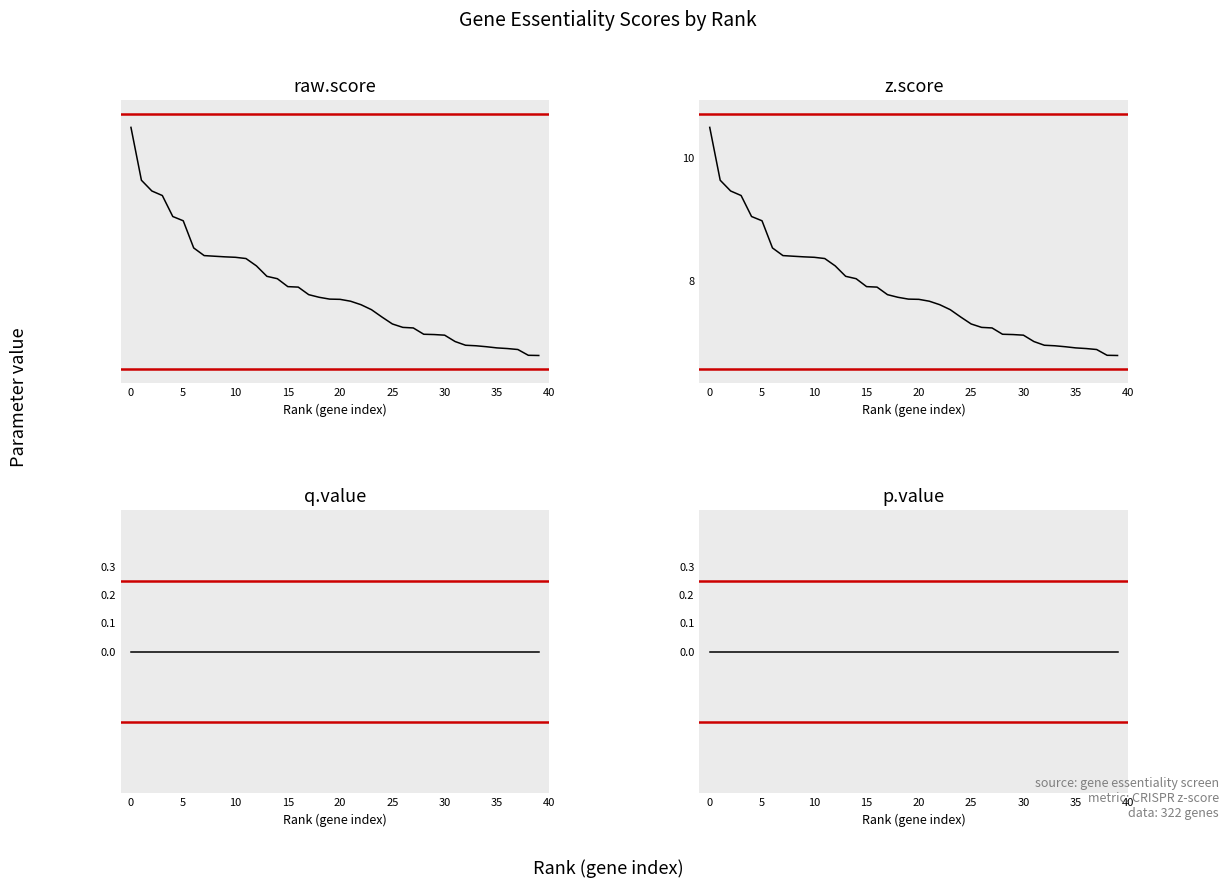

At how many categories does at least one series exceed 9?

5